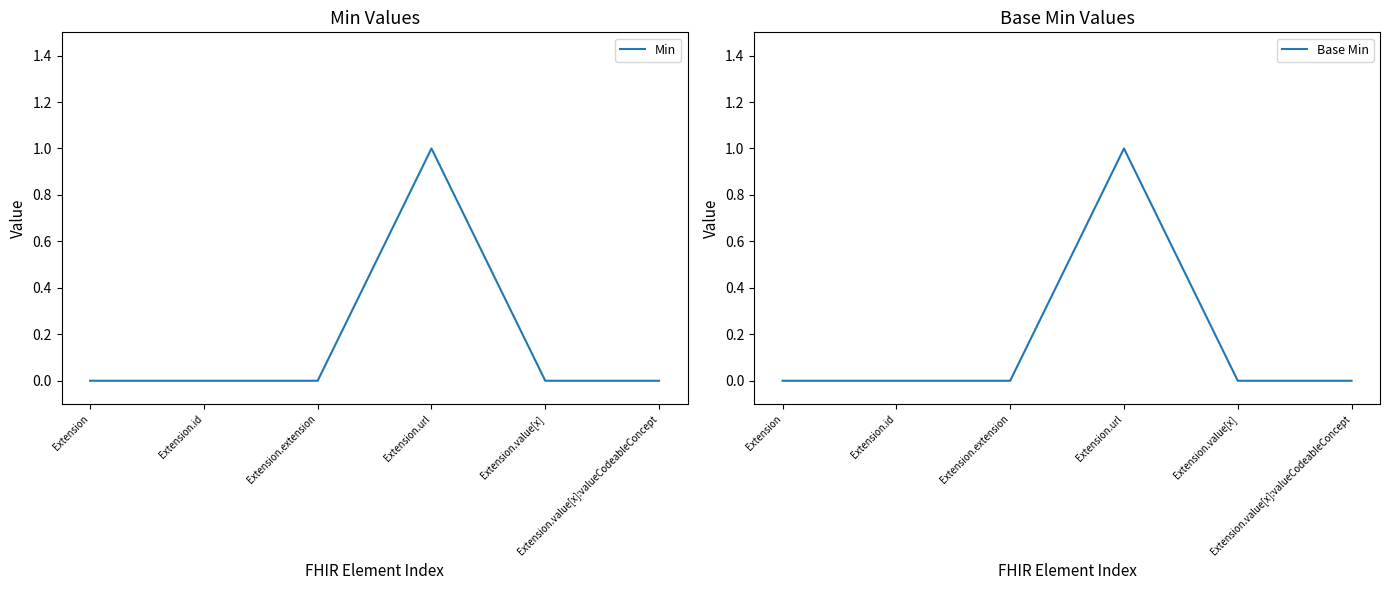

Is this an area chart (filled region under the line)?

No